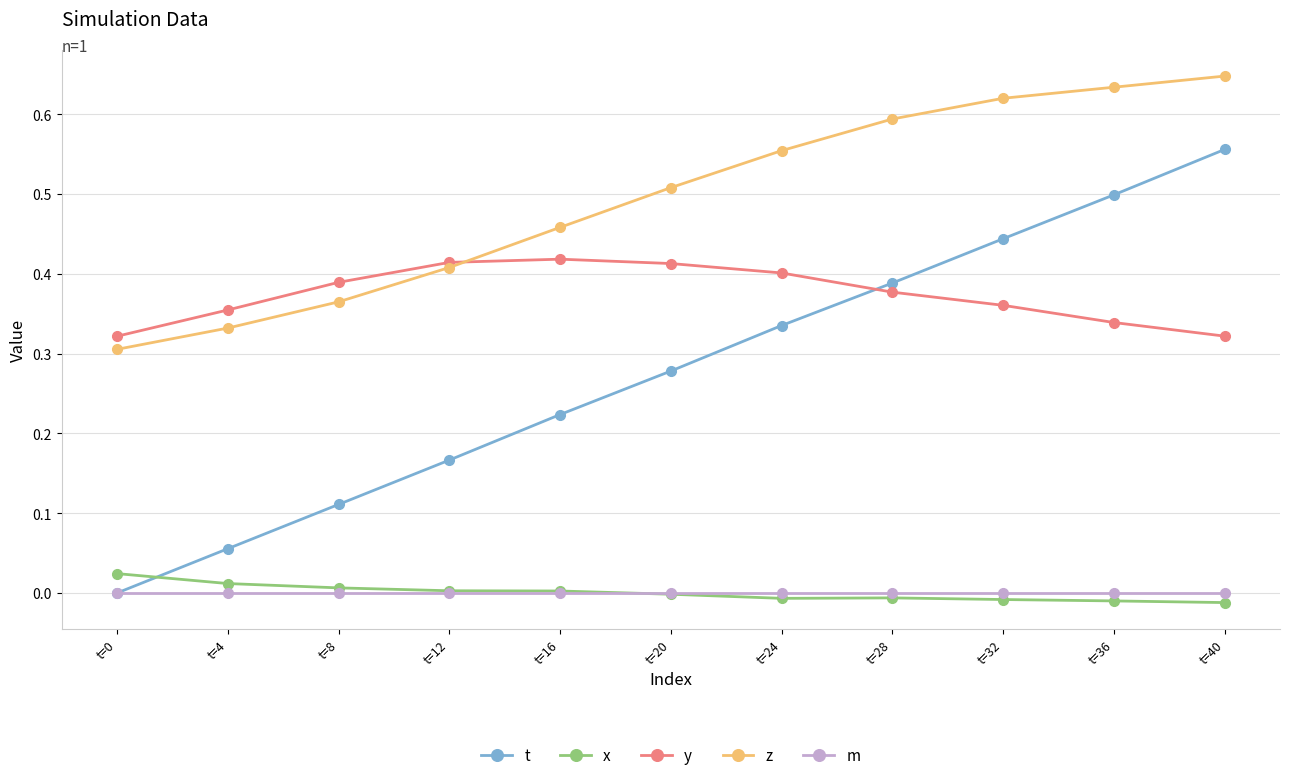

Which series changed the most between t=16 and t=40?

t